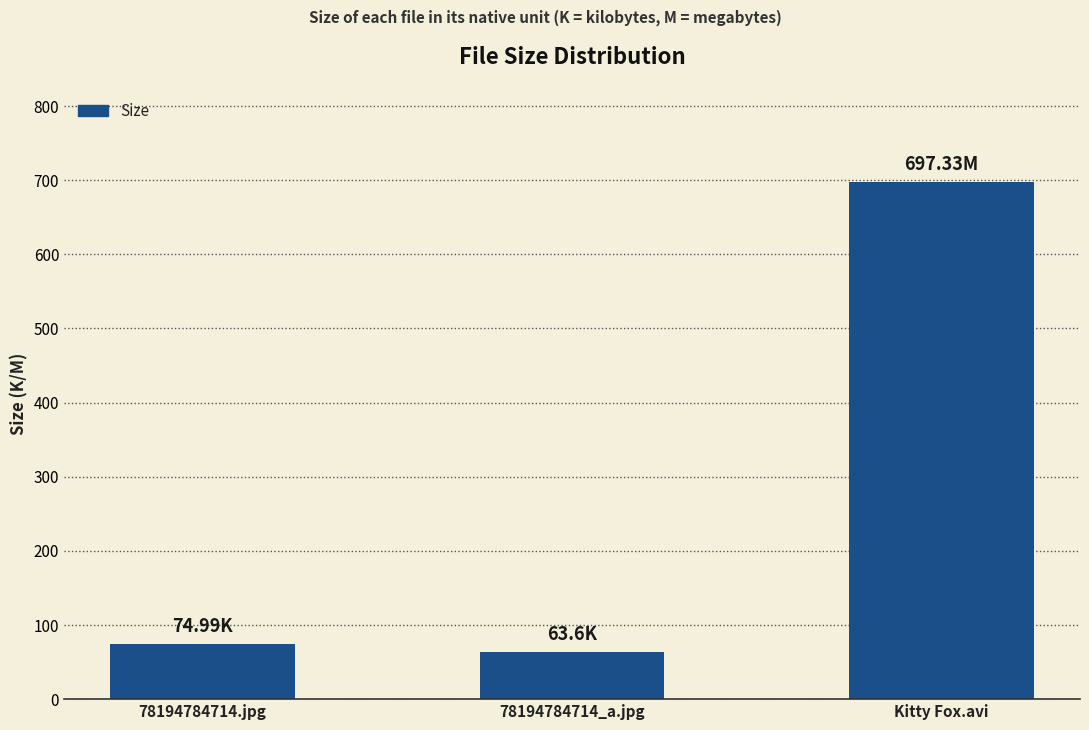

What position from the left is Kitty Fox.avi?

3